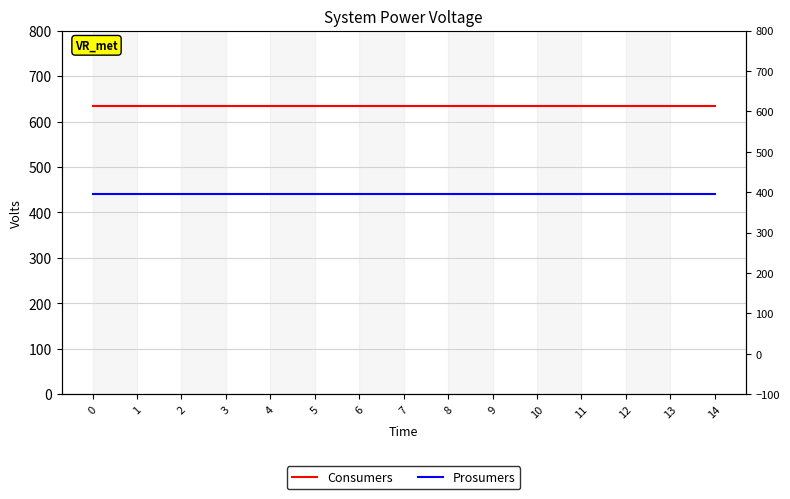

What are all the series names shown in the legend?

Consumers, Prosumers